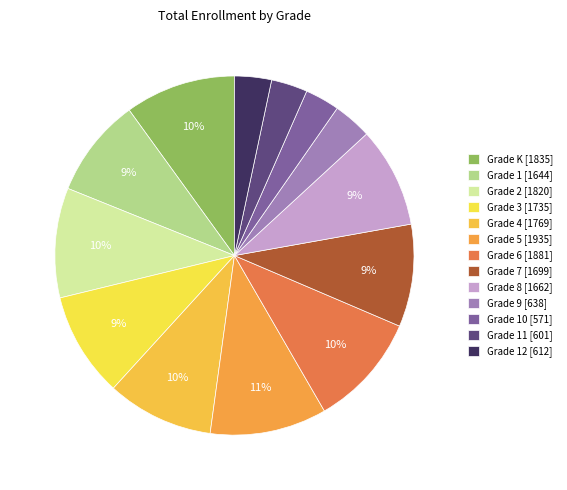

How many slices are in this pie chart?

13